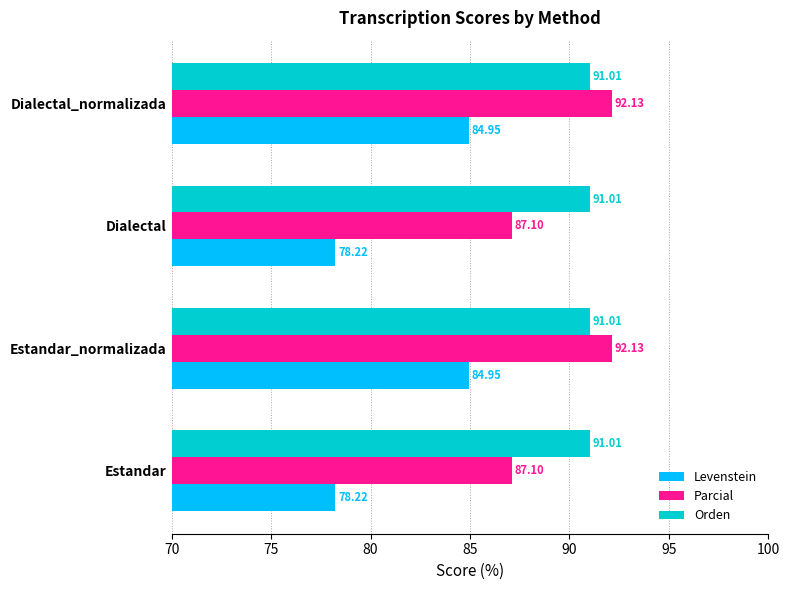

List the series in order of their peak value, lowest first.

Levenstein, Orden, Parcial